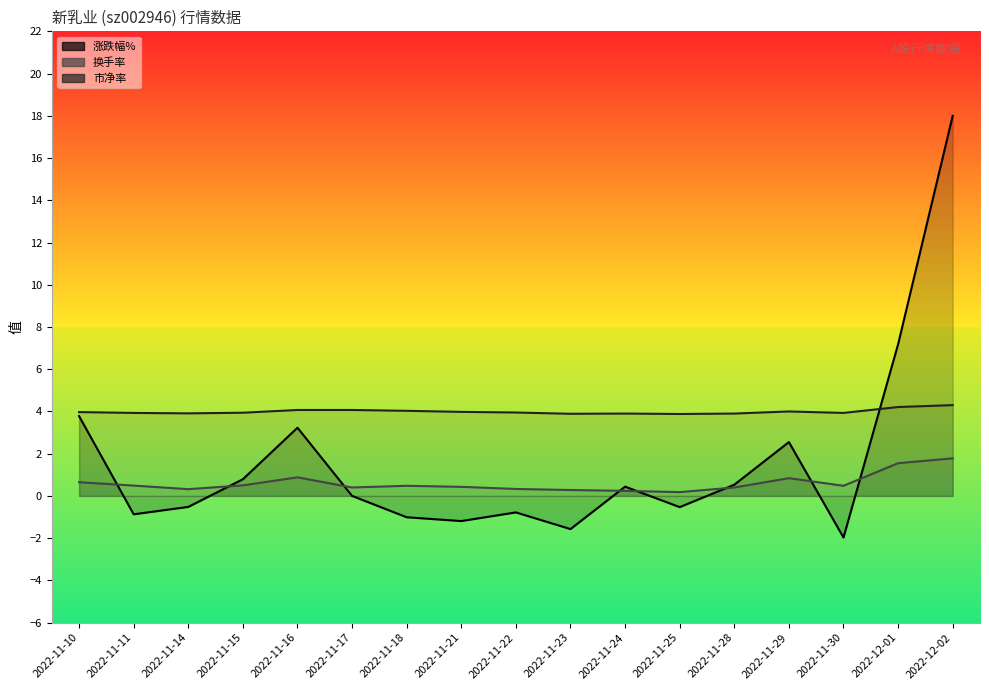

Which series has the largest total across all categories?

市净率